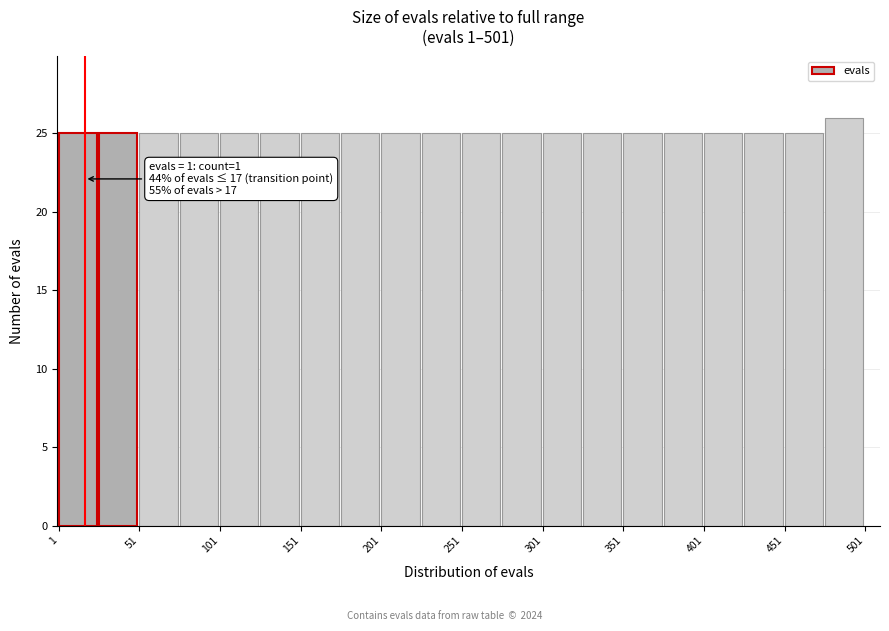

Over which range of the x-axis is the bar tallest?

476 to 501